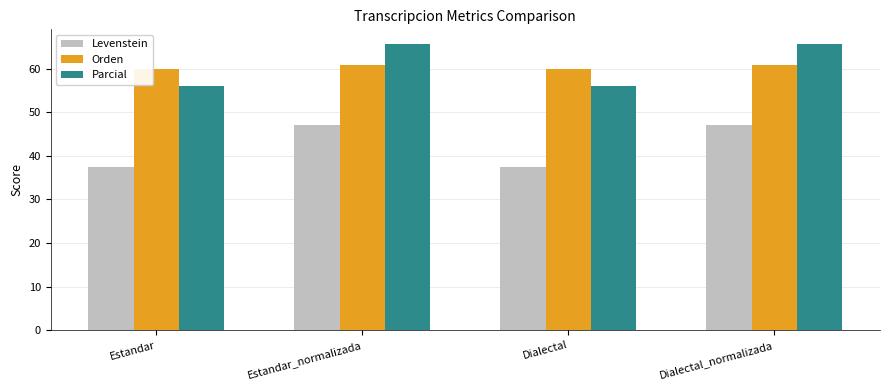

What is the total value across all series at Dialectal_normalizada?

173.5